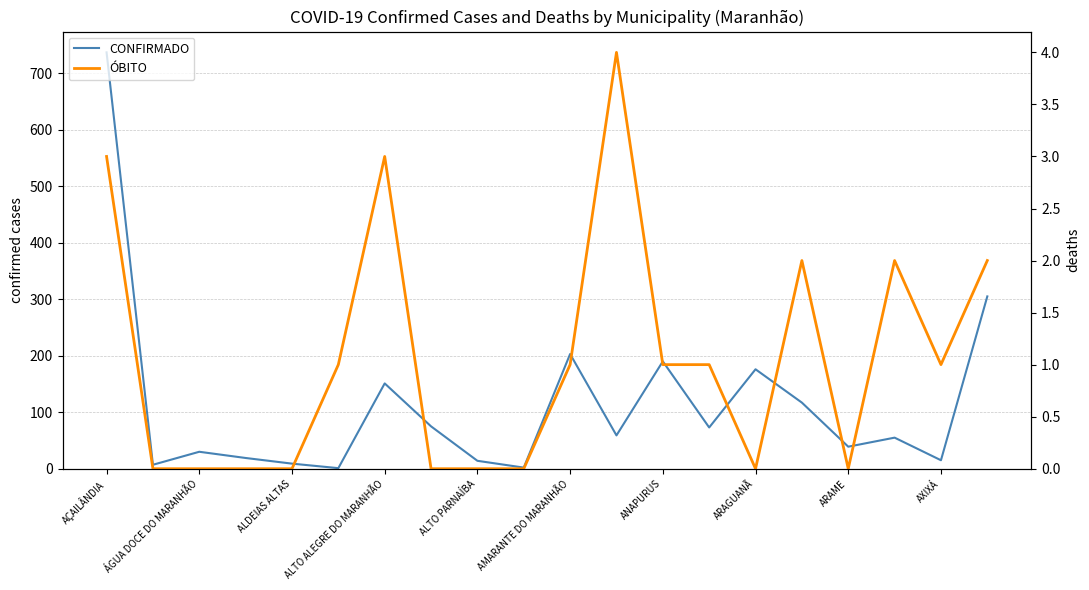

The ÓBITO series shows 1 at AMARANTE DO MARANHÃO. True or false?

True